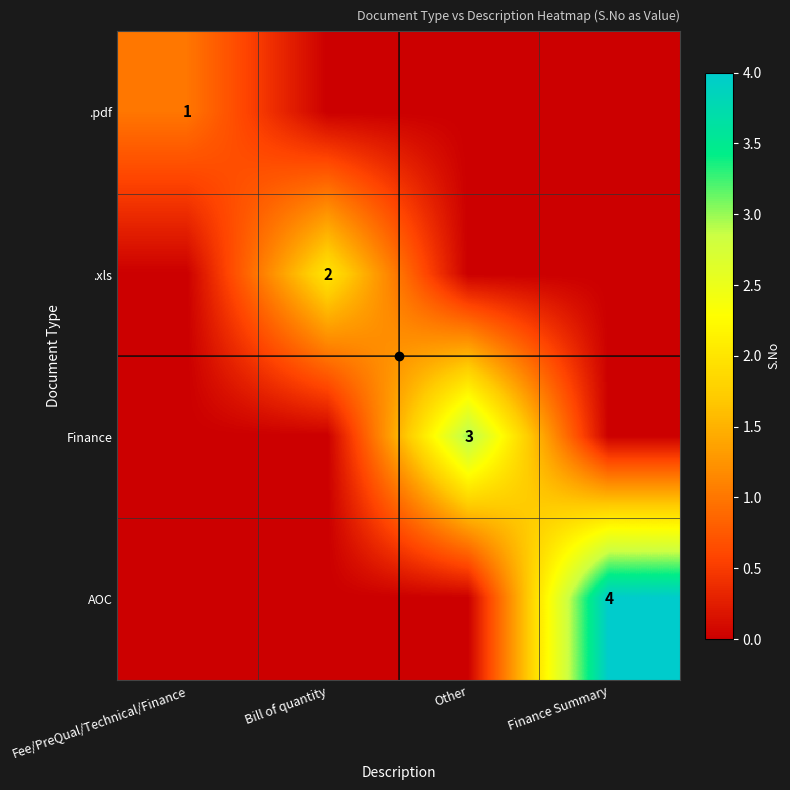

How many values in the .pdf series exceed 0?

1